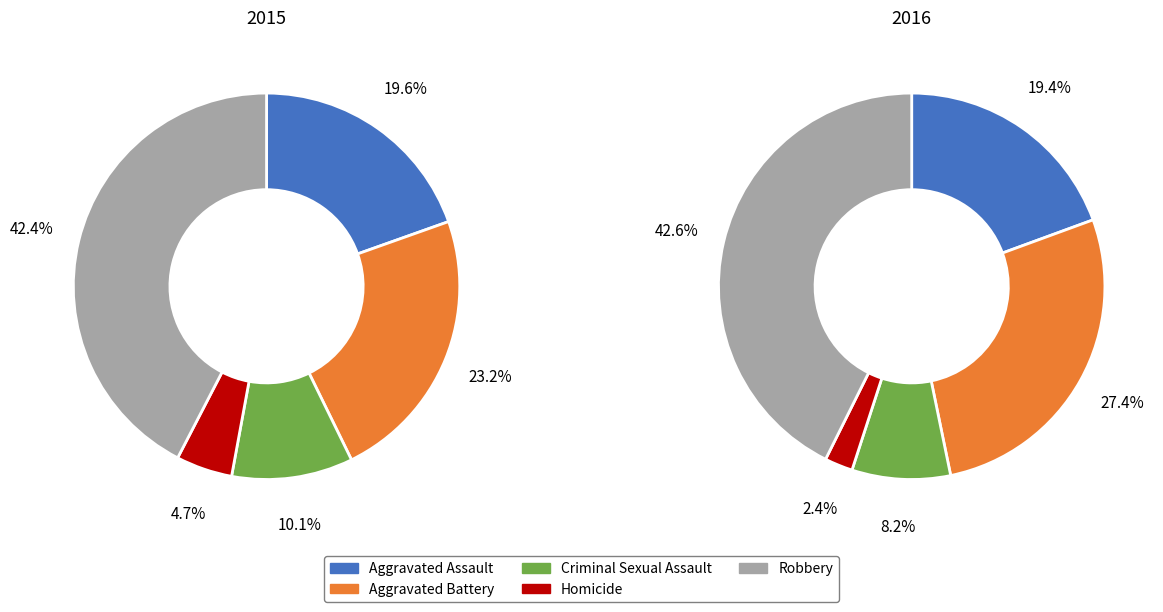

True or false: Homicide accounts for 11% of the total.

False